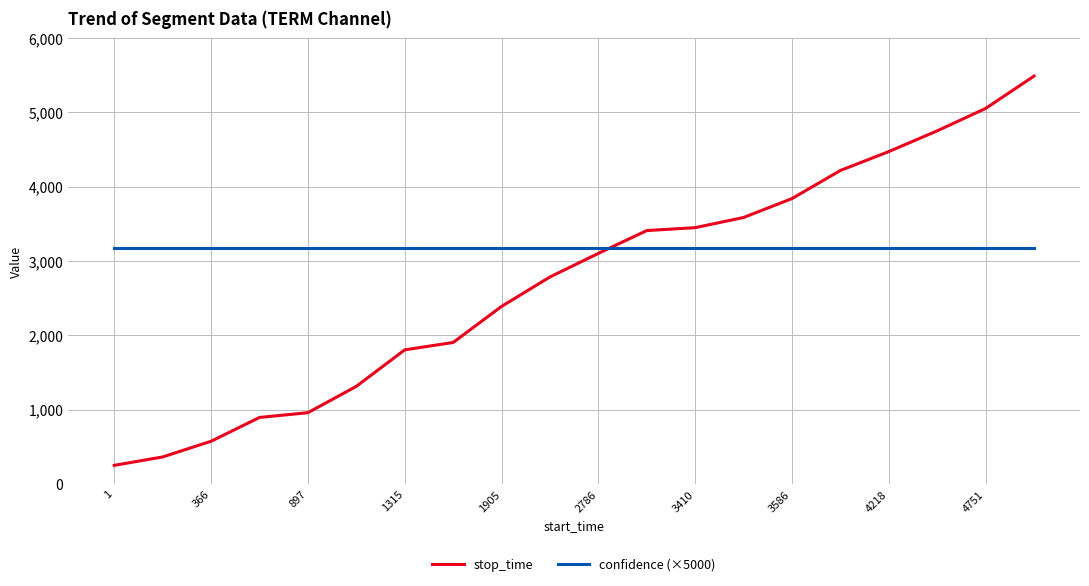

List the series in order of their peak value, highest first.

stop_time, confidence (×5000)